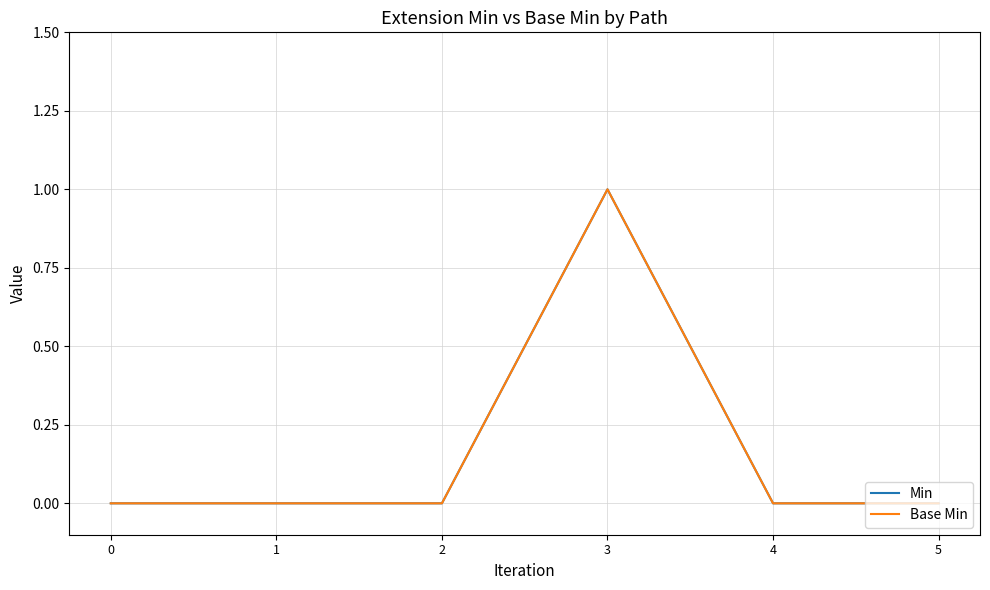

Rank the series by their maximum value, from highest to lowest.

Min, Base Min